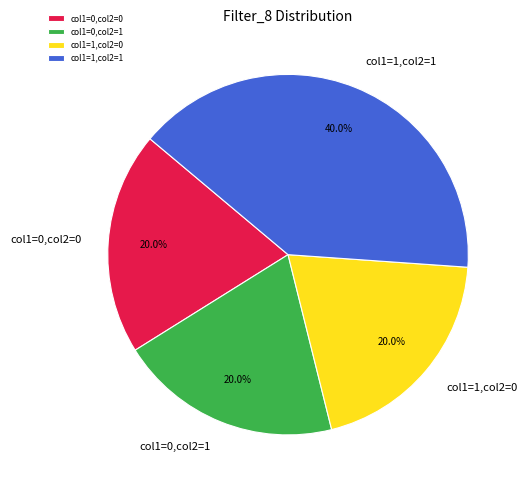

Approximately how many times larger is the value at col1=1,col2=0 compared to col1=0,col2=0?

1.0